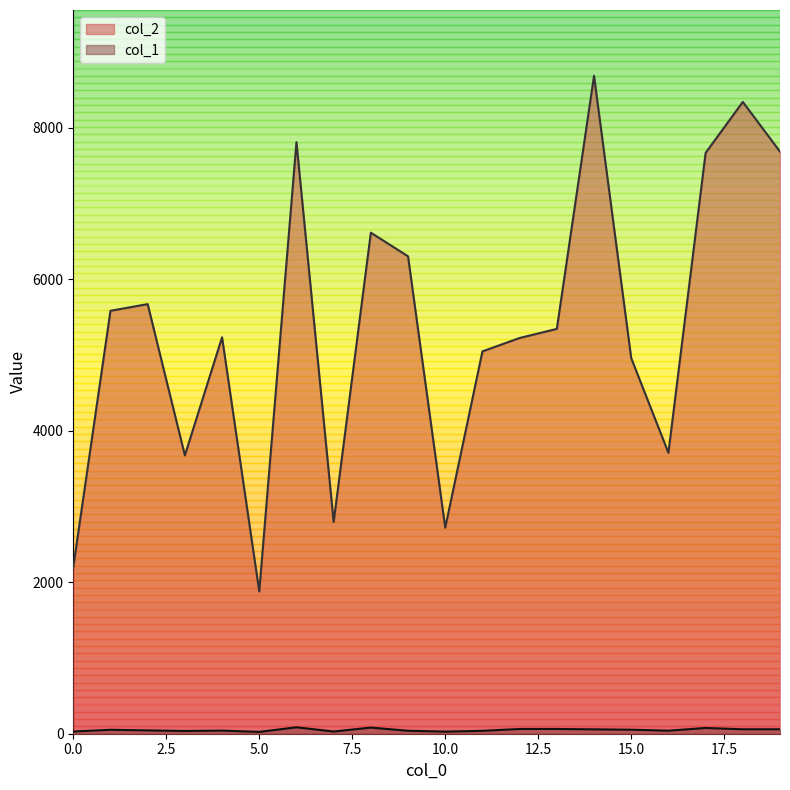

Read the col_1 value at 5, to the nearest 10.

20